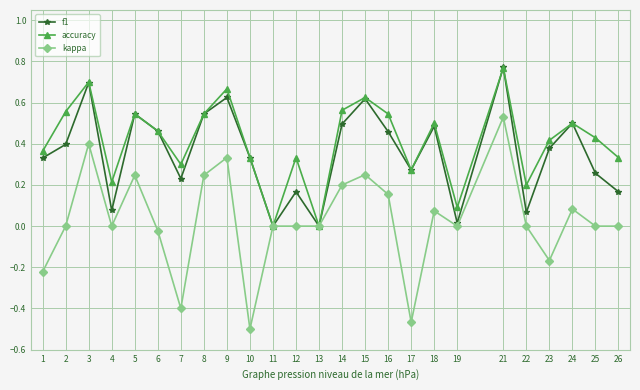

The accuracy series shows 0.9 at 8. True or false?

False